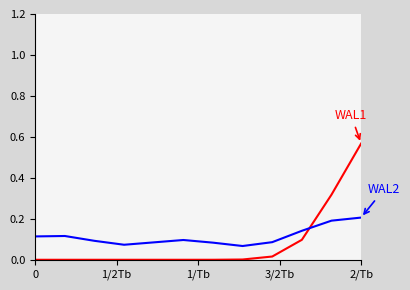

Is it true that WAL2 equals 0.1 at 0?

False